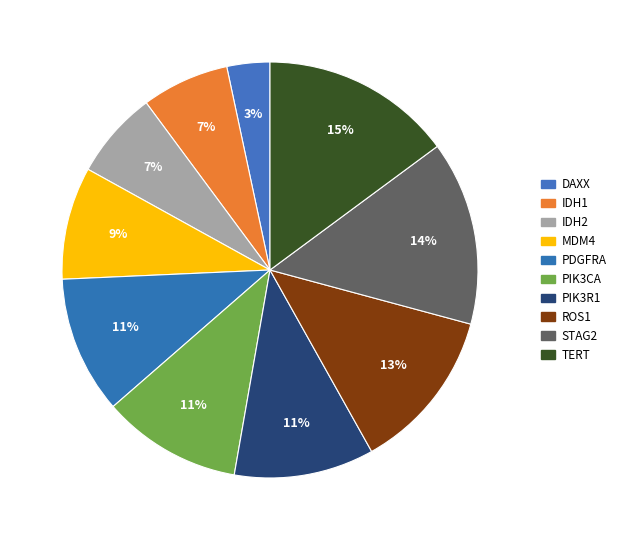

True or false: ROS1 accounts for 24% of the total.

False